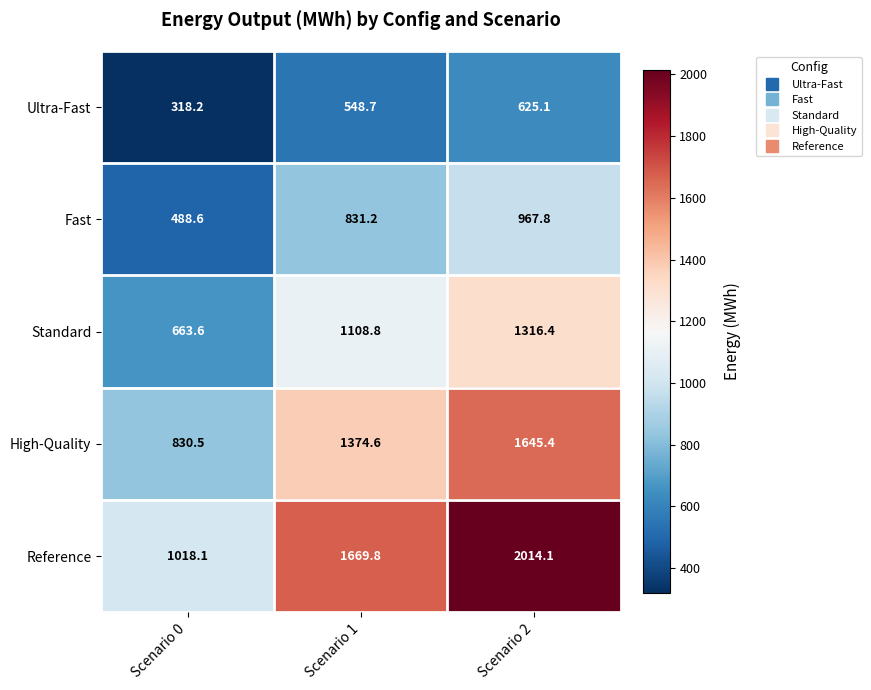

Reading right to left, list all the values displayed in this chart.

Ultra-Fast: Scenario 2=625.1	Scenario 1=548.7	Scenario 0=318.2
Fast: Scenario 2=967.8	Scenario 1=831.2	Scenario 0=488.6
Standard: Scenario 2=1316.4	Scenario 1=1108.8	Scenario 0=663.6
High-Quality: Scenario 2=1645.4	Scenario 1=1374.6	Scenario 0=830.5
Reference: Scenario 2=2014.1	Scenario 1=1669.8	Scenario 0=1018.1